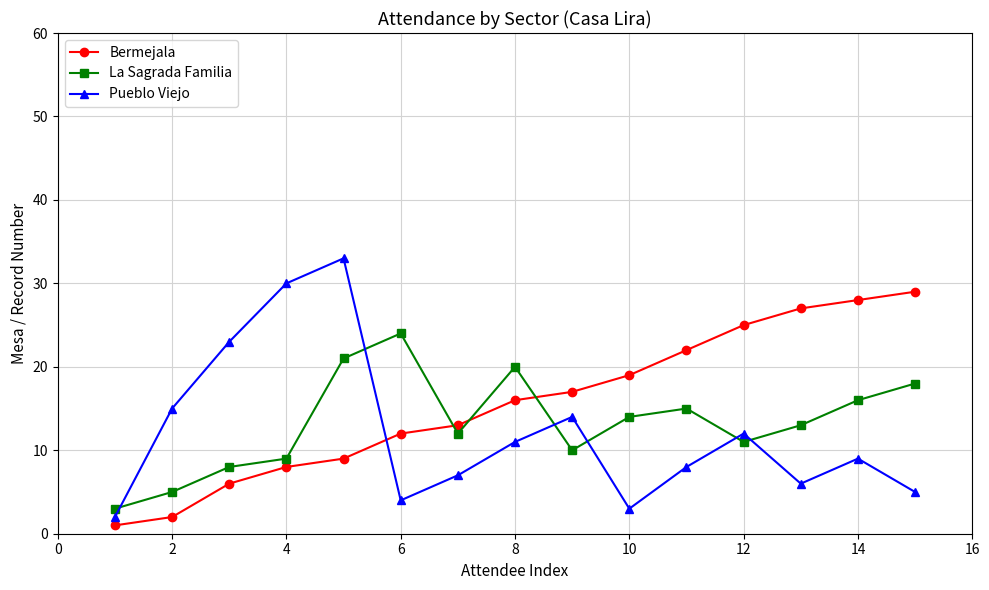

True or false: La Sagrada Familia and Pueblo Viejo intersect in this chart.

True